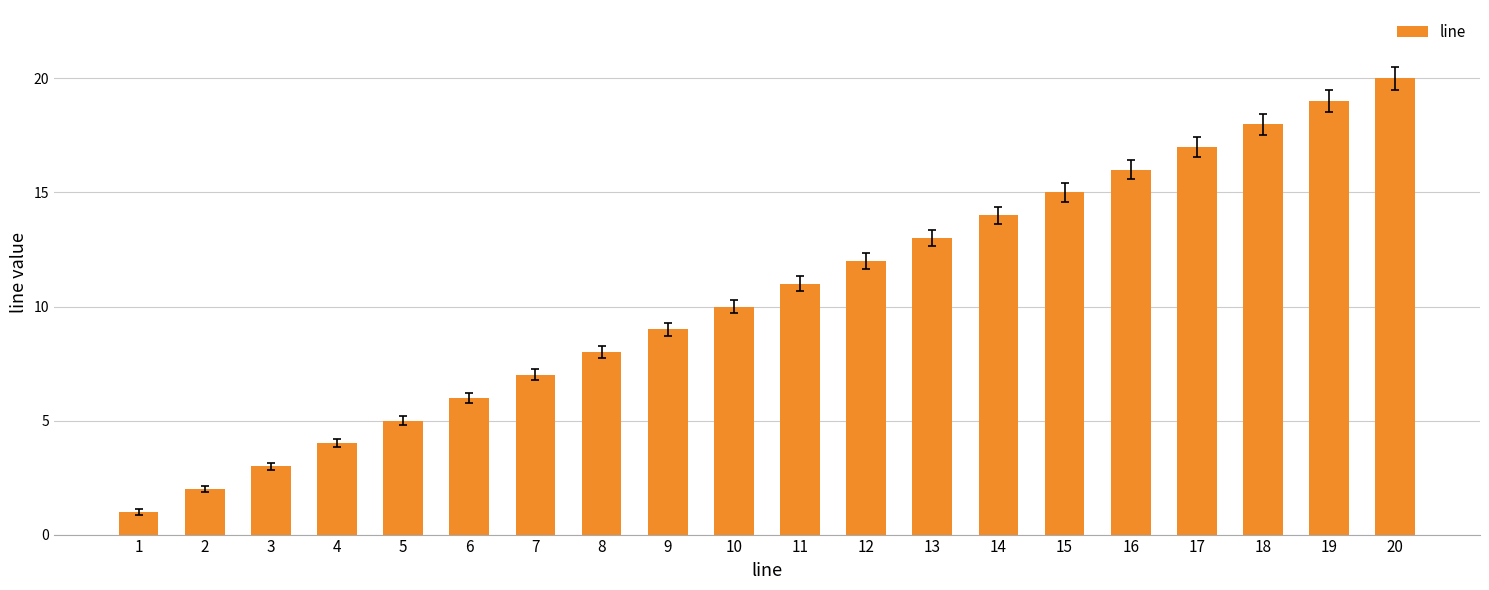

What is the value of the 1st bar from the left?

1